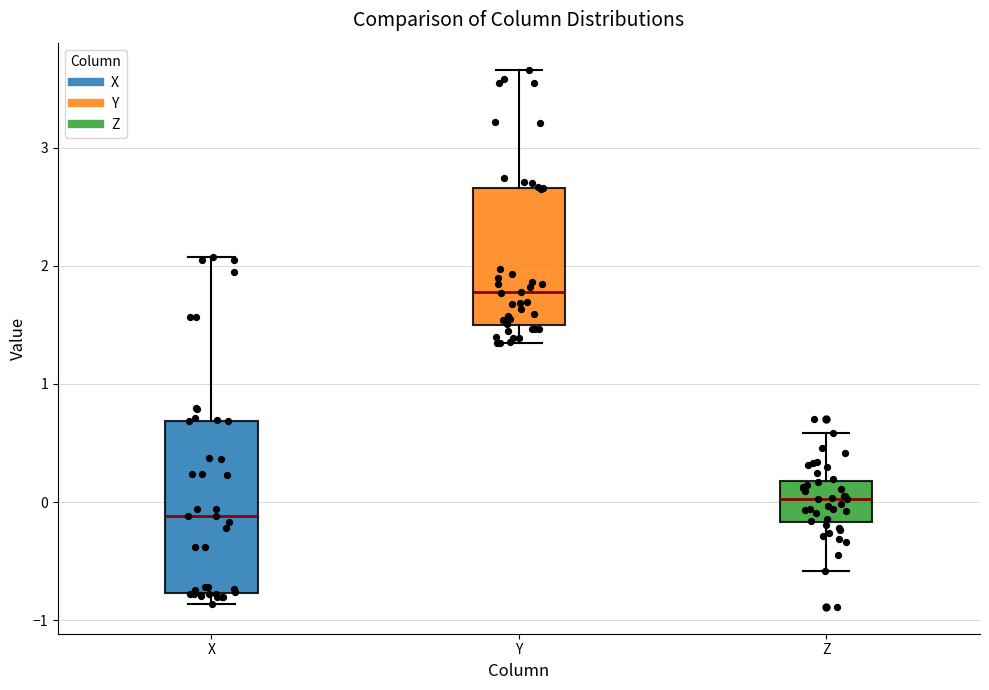

Where does the lower whisker of the box for Y end on the y-axis? The values are not printed on the chart, so give them approximately, as read against the axis.

1.3